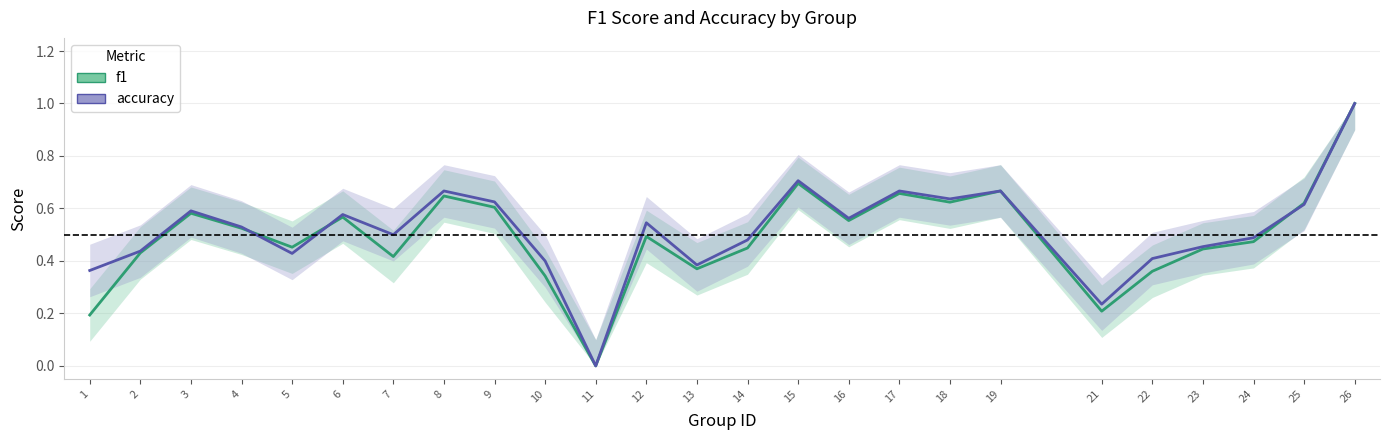

Reading right to left, transcribe all the data shown in this chart.

f1: 1.0	0.6	0.5	0.4	0.4	0.2	0.7	0.6	0.7	0.6	0.7	0.4	0.4	0.5	0.0	0.3	0.6	0.6	0.4	0.6	0.5	0.5	0.6	0.4	0.2
accuracy: 1.0	0.6	0.5	0.5	0.4	0.2	0.7	0.6	0.7	0.6	0.7	0.5	0.4	0.5	0.0	0.4	0.6	0.7	0.5	0.6	0.4	0.5	0.6	0.4	0.4